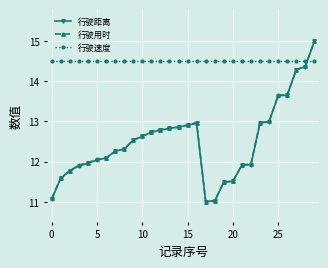

What is the value of the 行驶速度 point at the 3rd from the left?

14.5